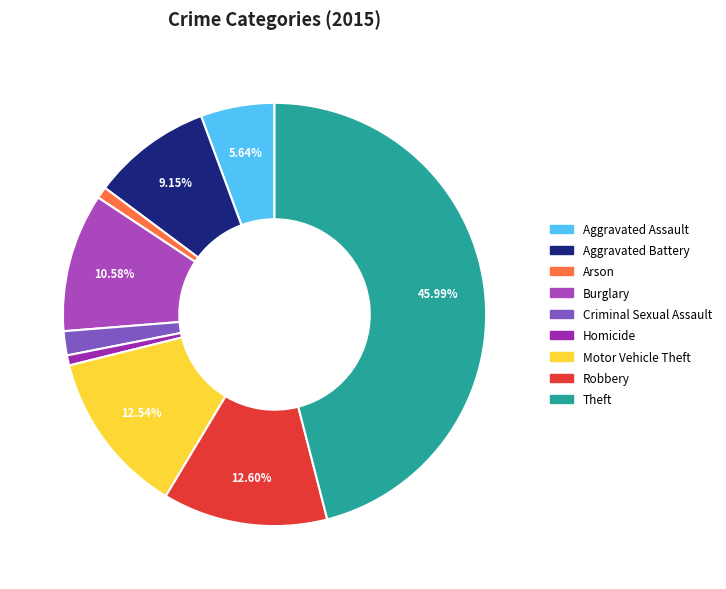

How many segments does this pie chart have?

9